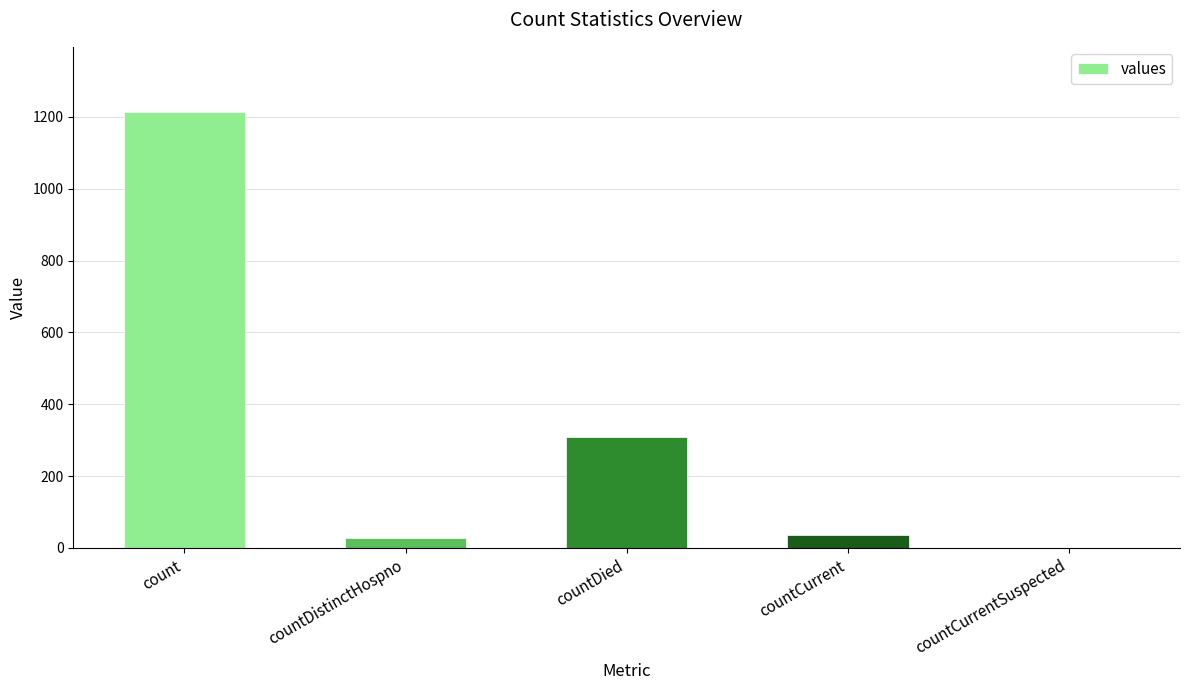

Reading left to right, transcribe all the data shown in this chart.

count=1213	countDistinctHospno=27	countDied=310	countCurrent=37	countCurrentSuspected=0